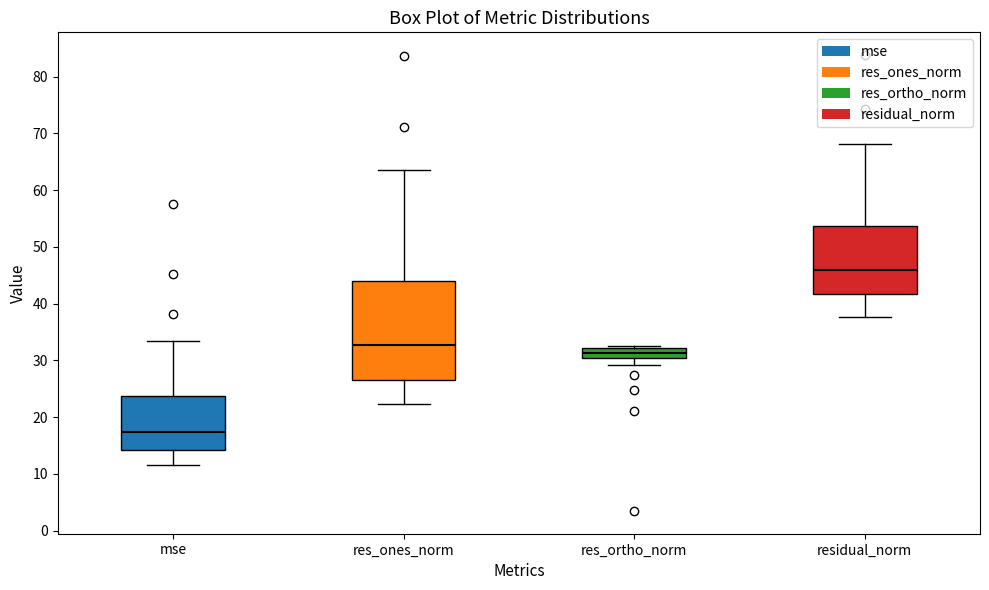

Comparing the boxes themselves (not the whiskers), which one is the tallest?

res_ones_norm